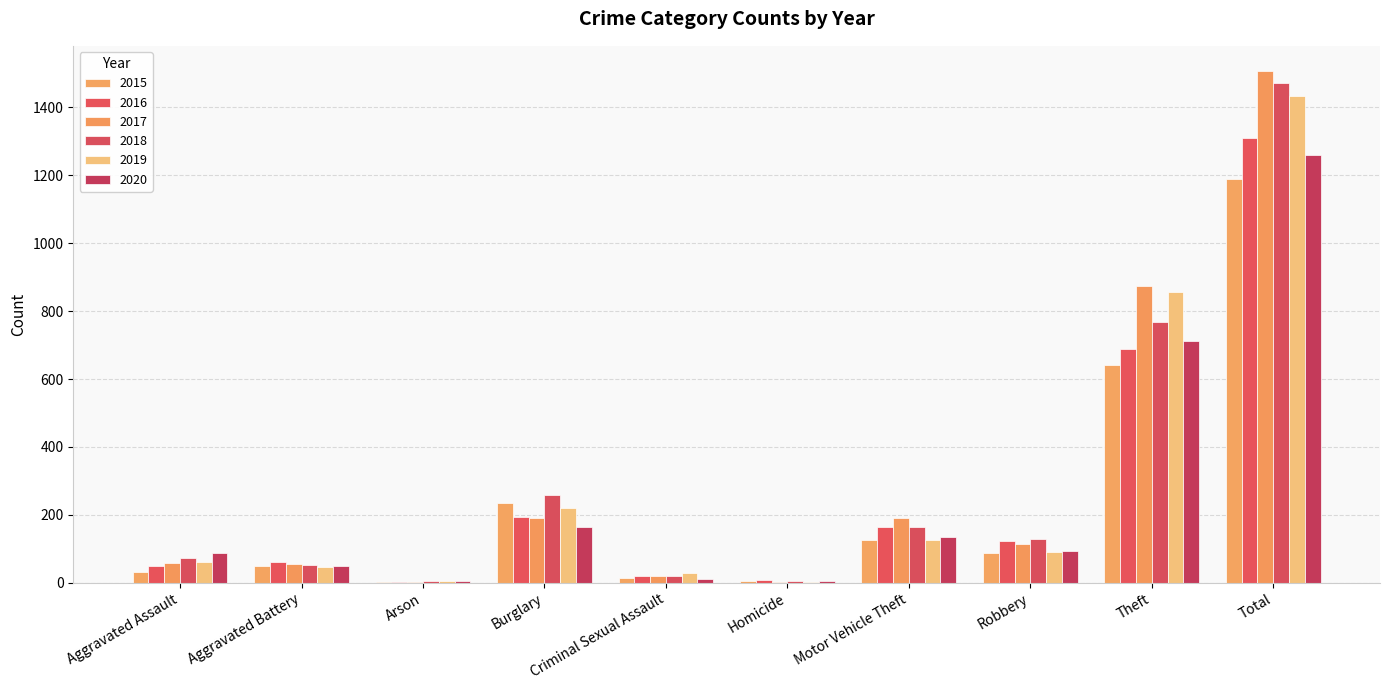

Which series has the largest total across all categories?

2017